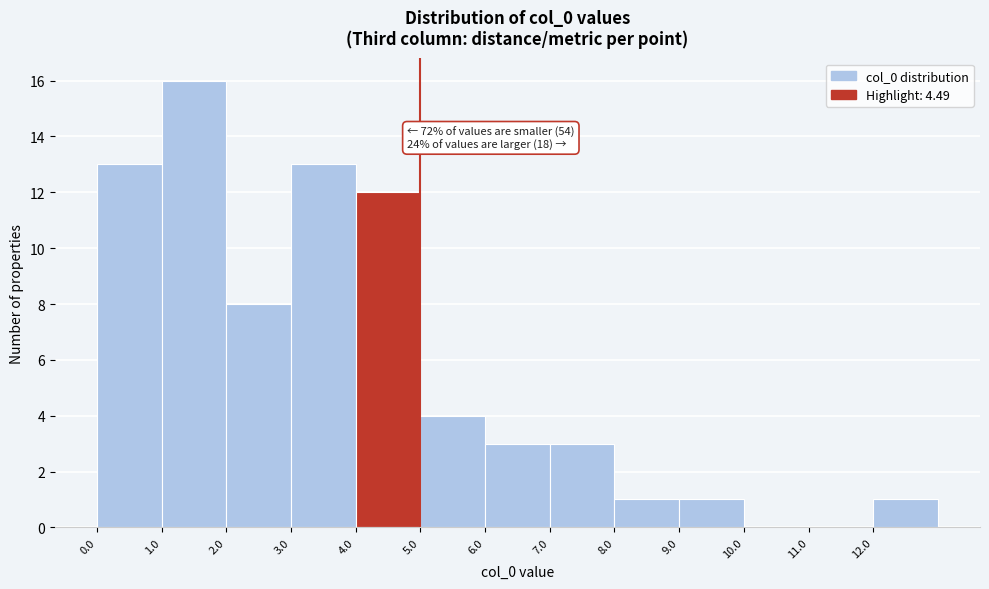

Which range on the x-axis has the tallest bar?

1 to 2